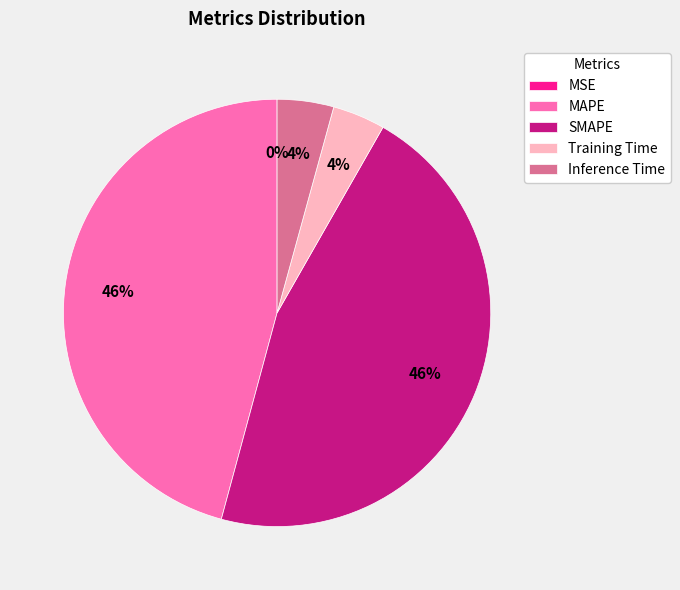

Between SMAPE and Inference Time, which is larger?

SMAPE